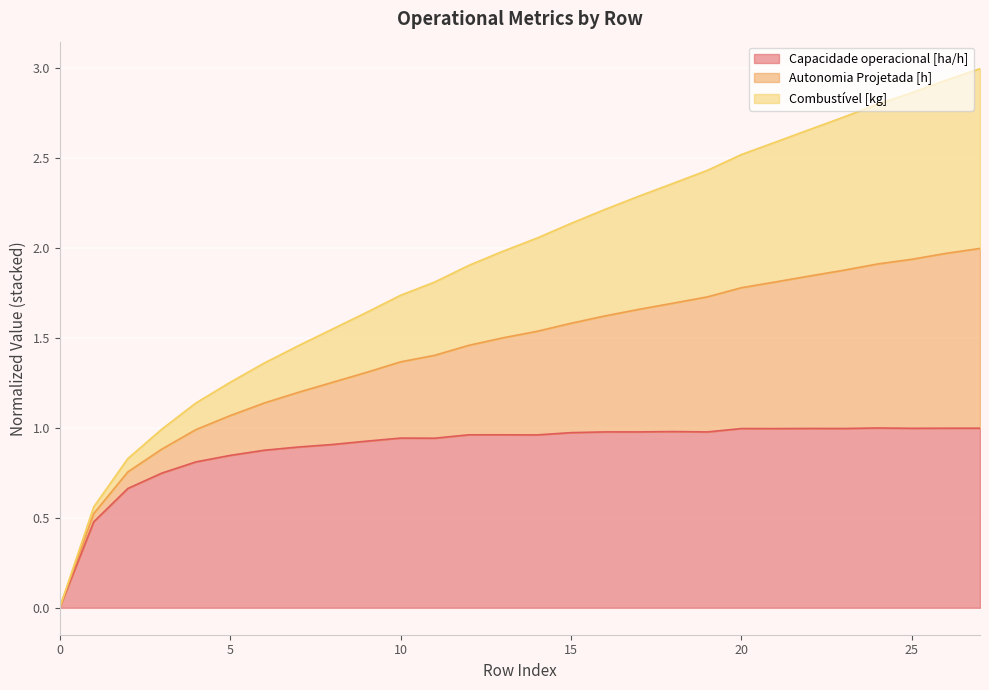

True or false: Autonomia Projetada [h] and Capacidade operacional [ha/h] cross at least once.

False